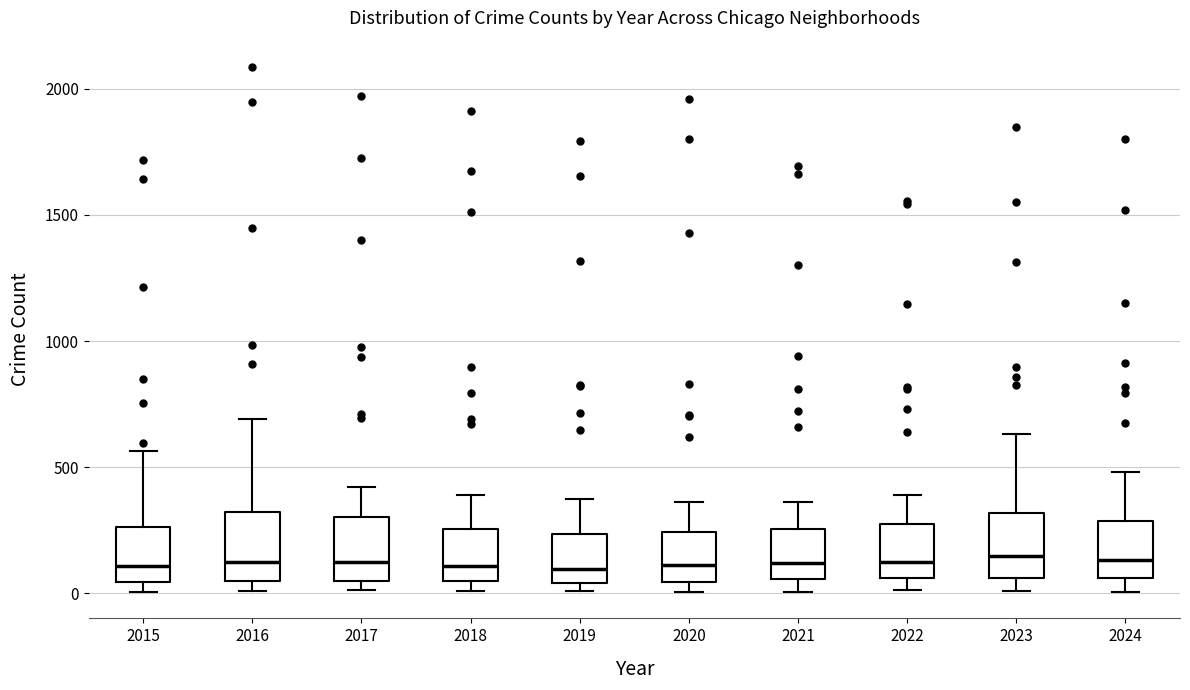

Where is the lower edge of the box at x = 2022 on the y-axis? The values are not printed on the chart, so give them approximately, as read against the axis.

50